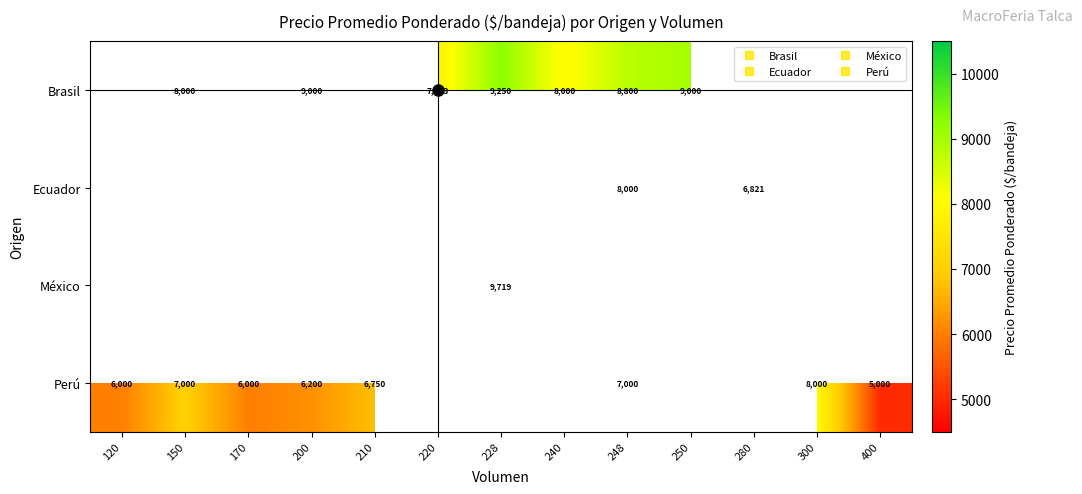

Which has a higher value, 200 or 248?

200